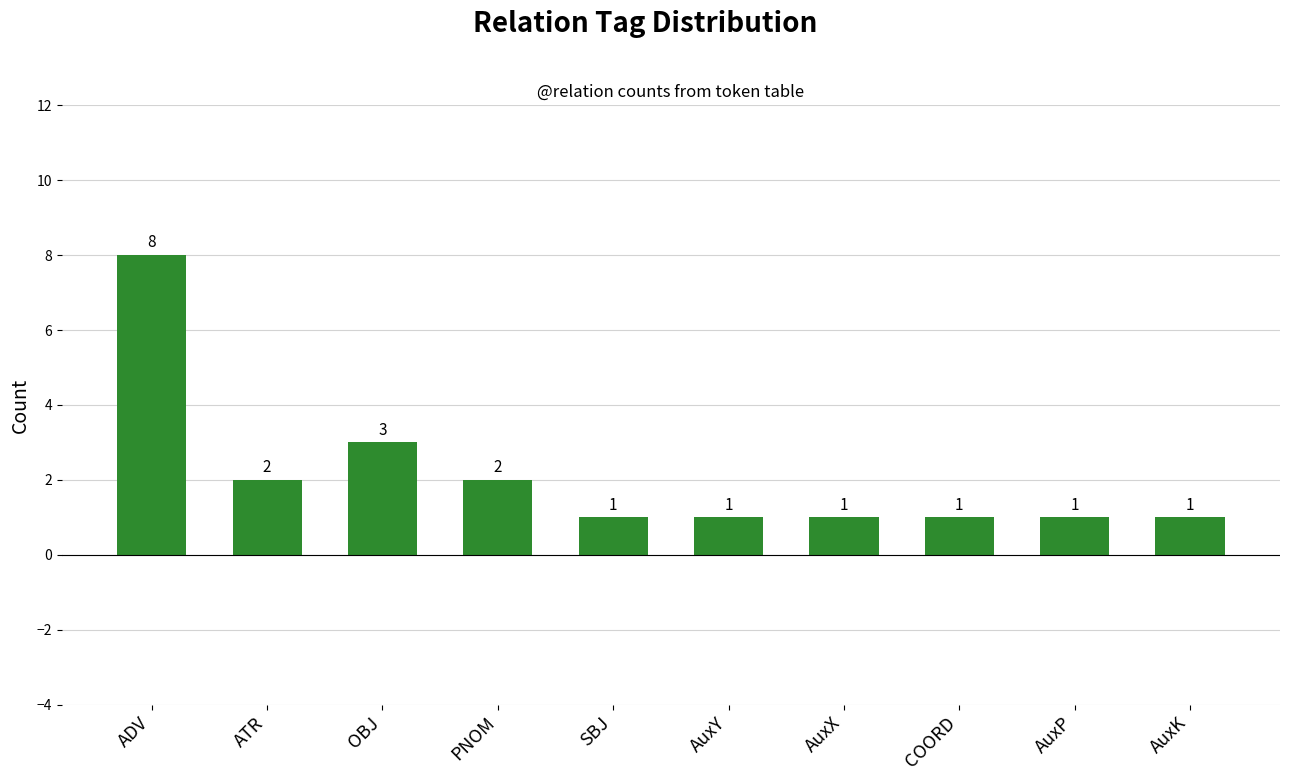

What is the label of the 5th bar from the left?

SBJ